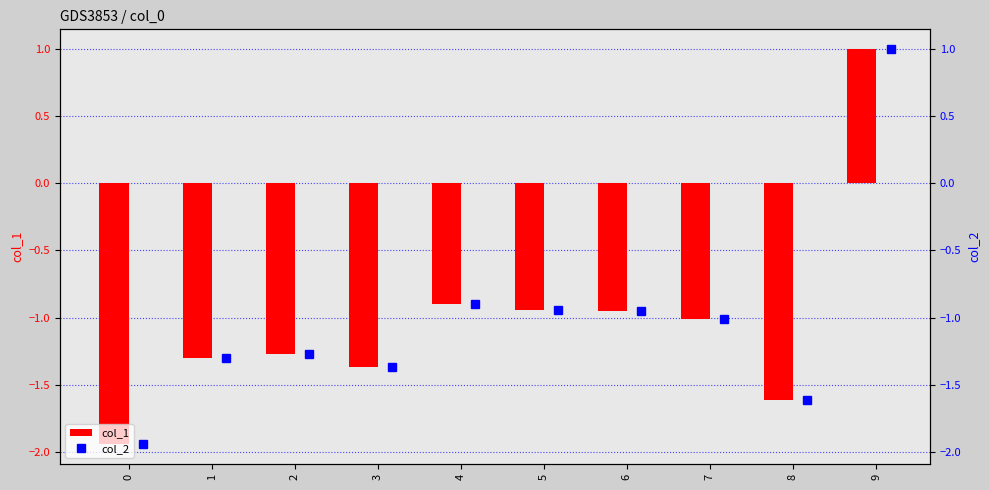

What is the difference between the col_1 values at 9 and 8?

2.6